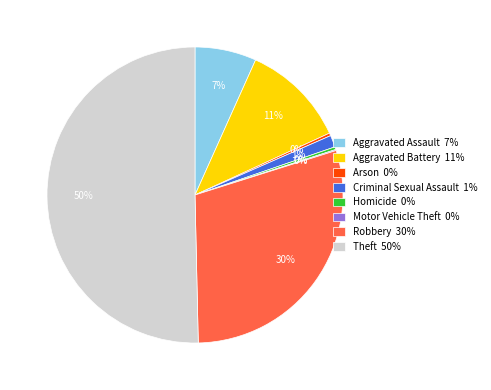

To the nearest percent, what is the average slice percentage?

12%